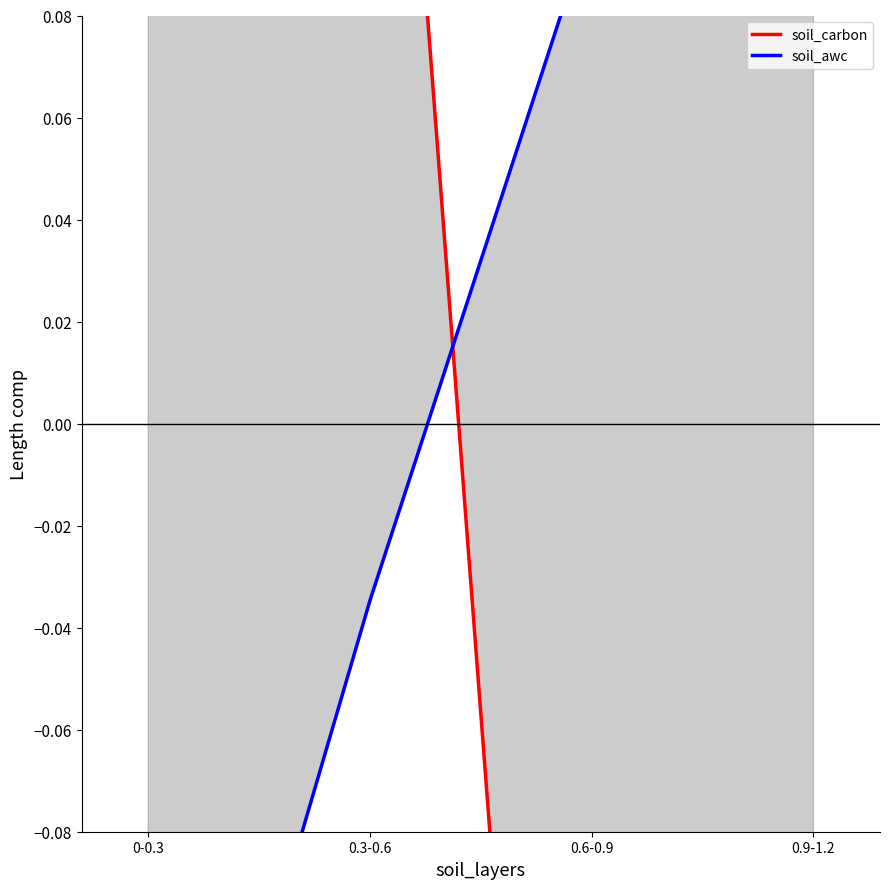

The value of soil_carbon at 0.6-0.9 is -0.5. True or false?

False